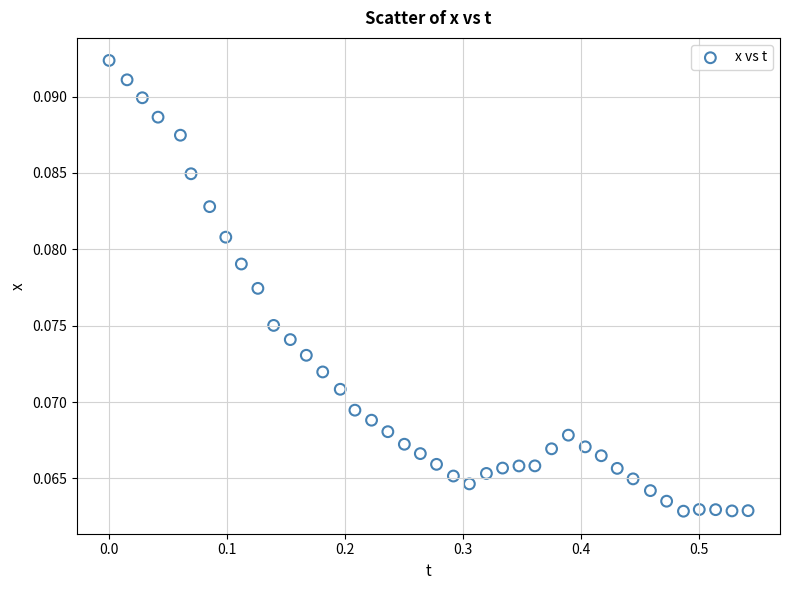

What is the range of X values (max minus min)?

0.5